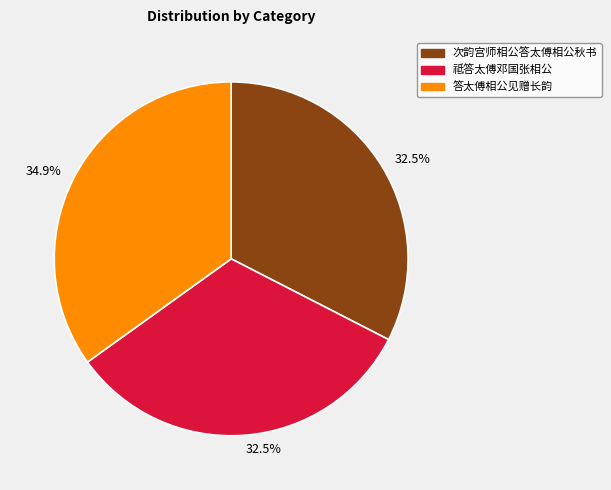

Is there a majority slice in this chart?

No